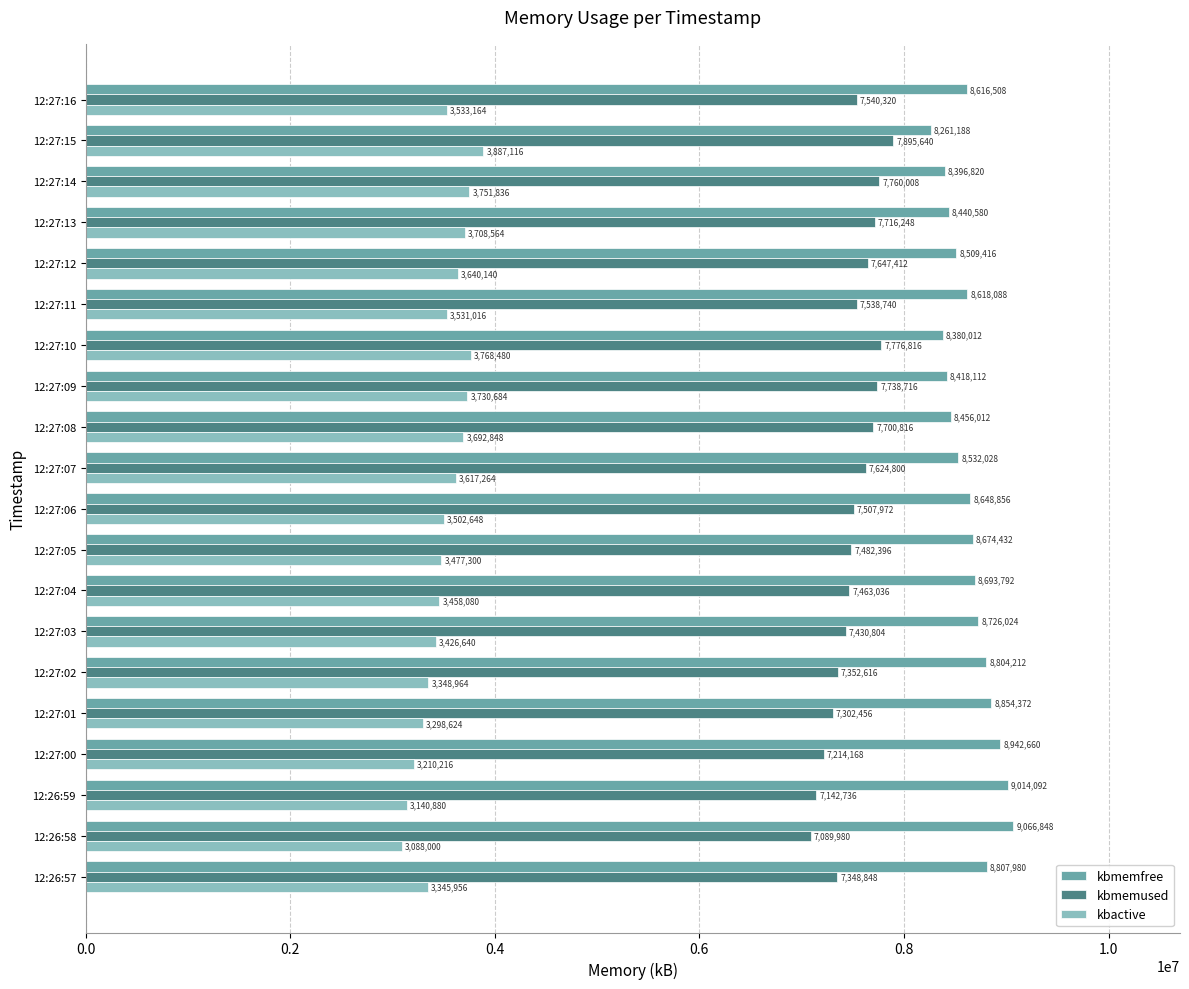

What is the difference between the maximum and minimum values in the kbactive series?

799116